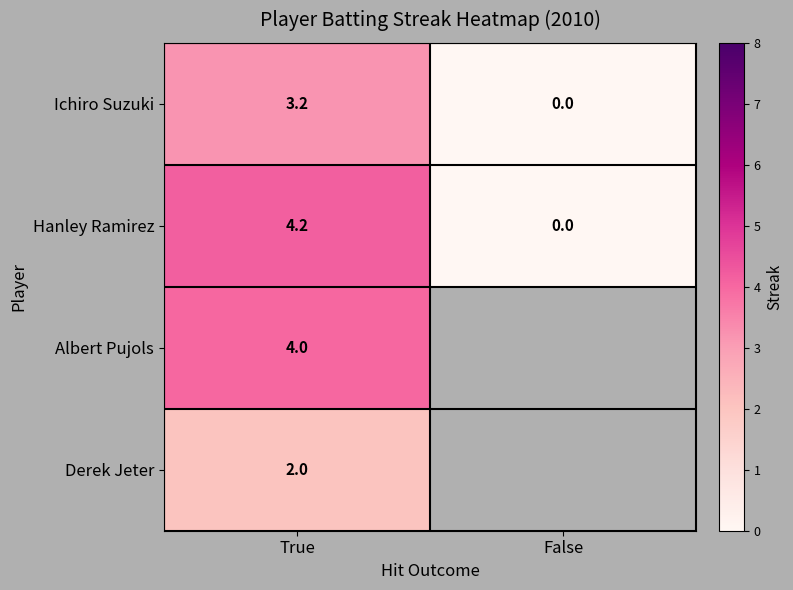

At which label does Hanley Ramirez reach its minimum?

False